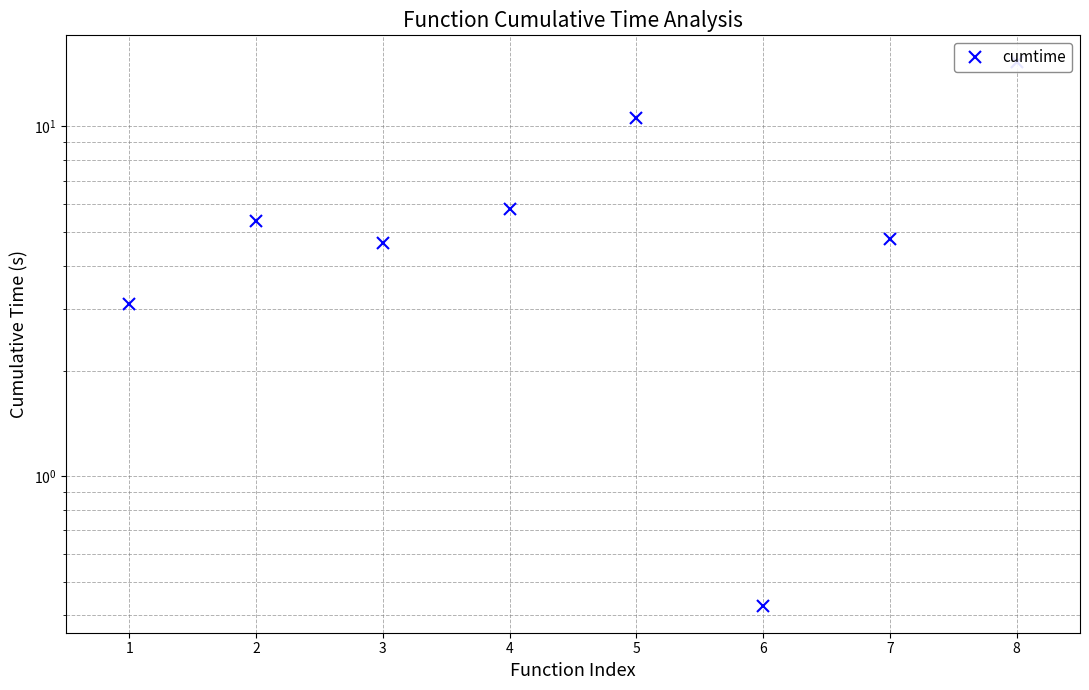

What is the average value?

6.2